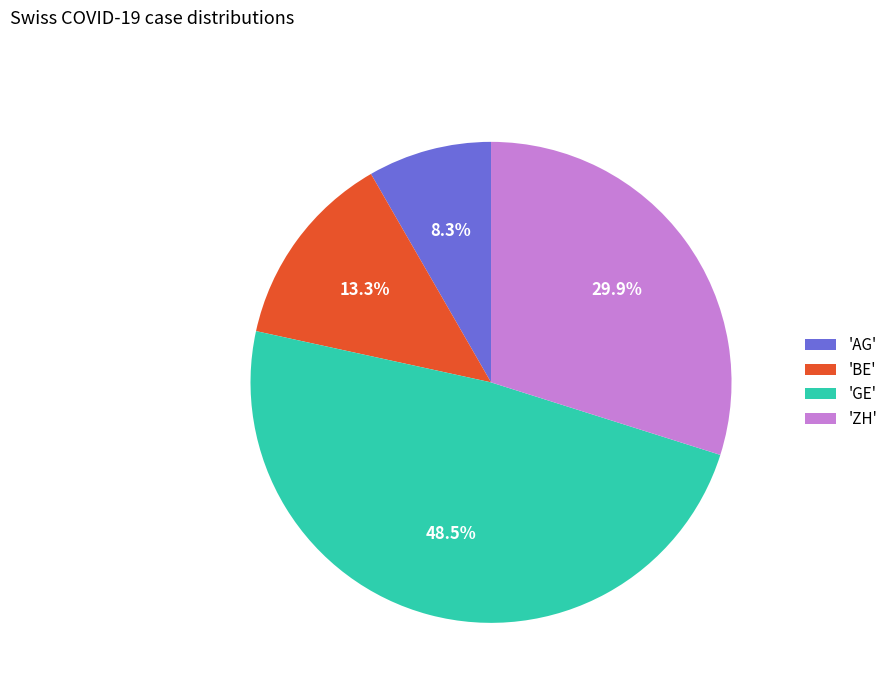

What is the smallest slice in the pie chart?

'AG'